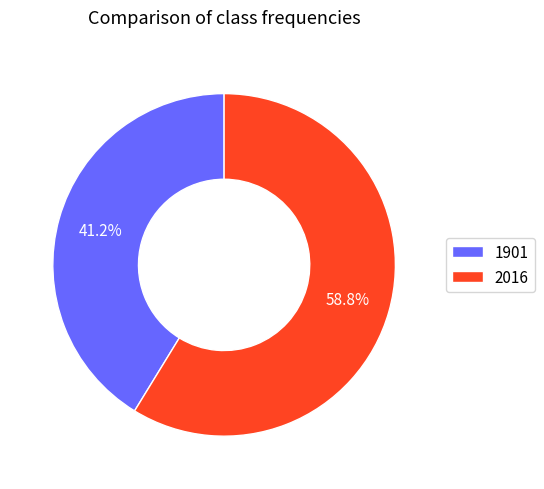

Count the number of slices in the pie.

2